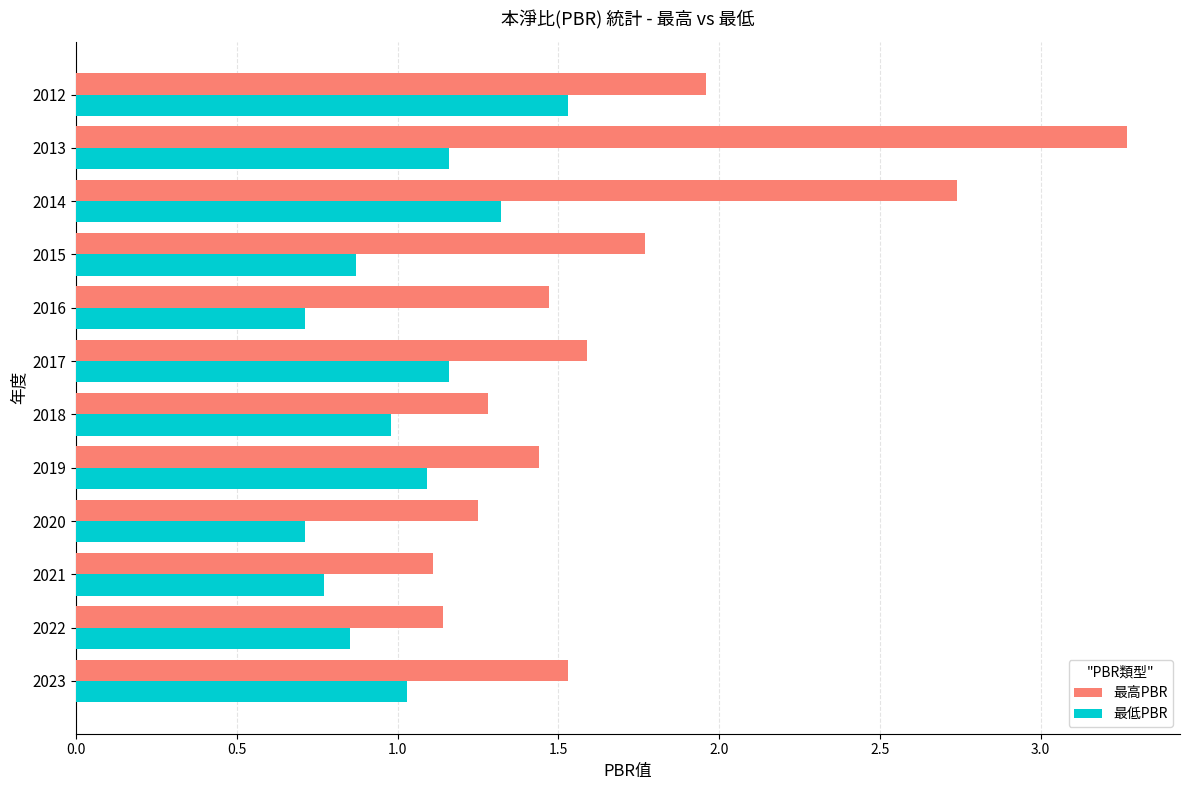

At which label is 最高PBR closest to 2?

2012